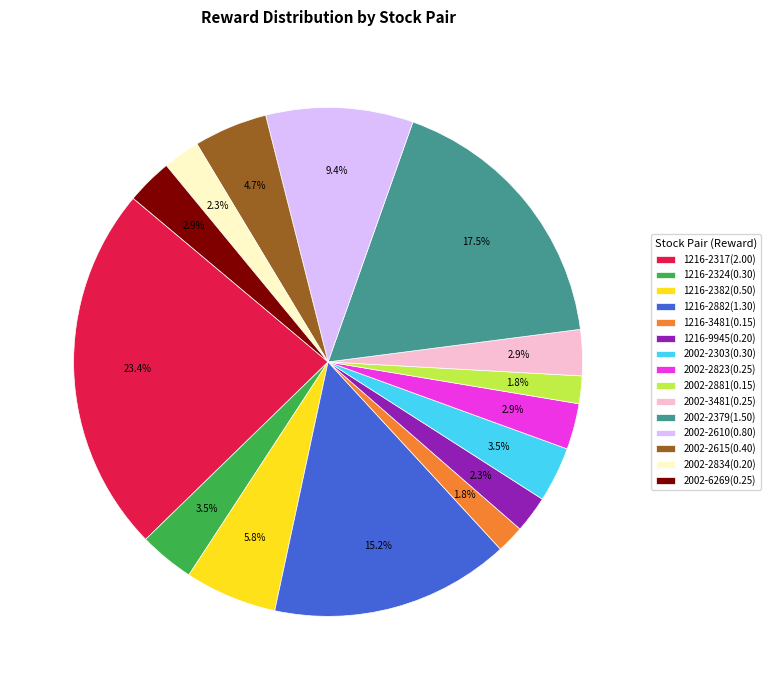

To the nearest percent, what is the difference between the largest and smallest slice percentages?

22%